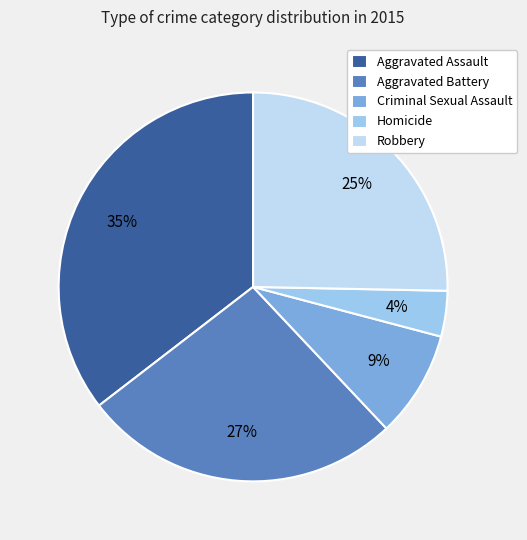

True or false: Homicide accounts for 4% of the total.

True